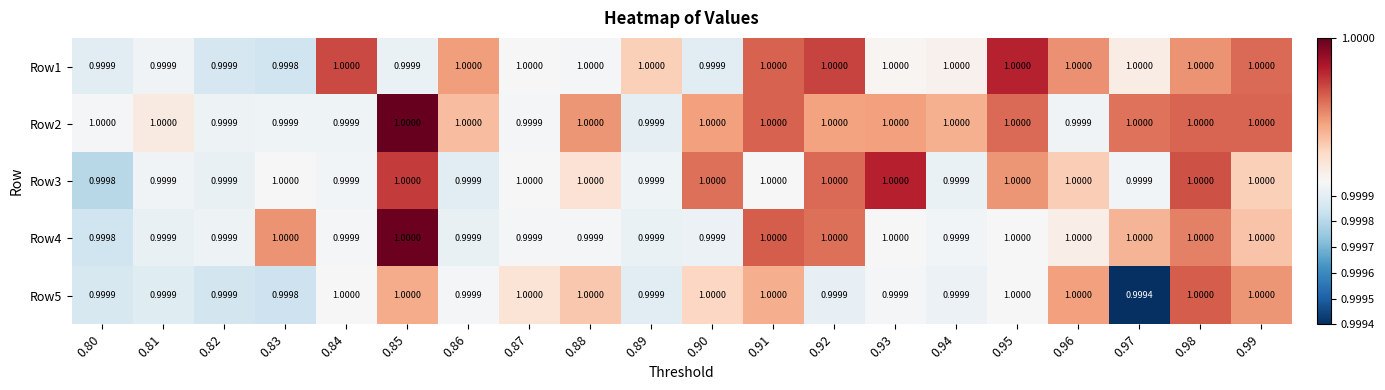

How many distinct data groups are displayed?

5